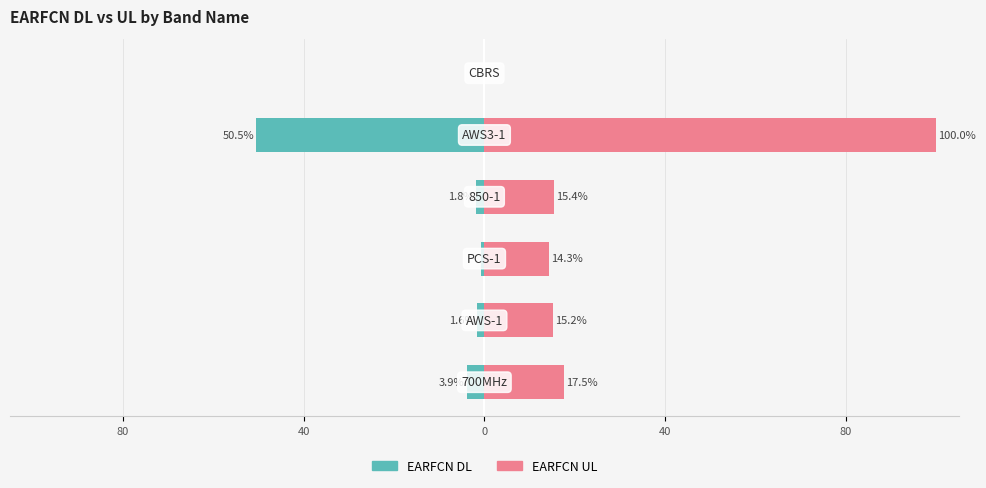

How many bars are there in total?

12